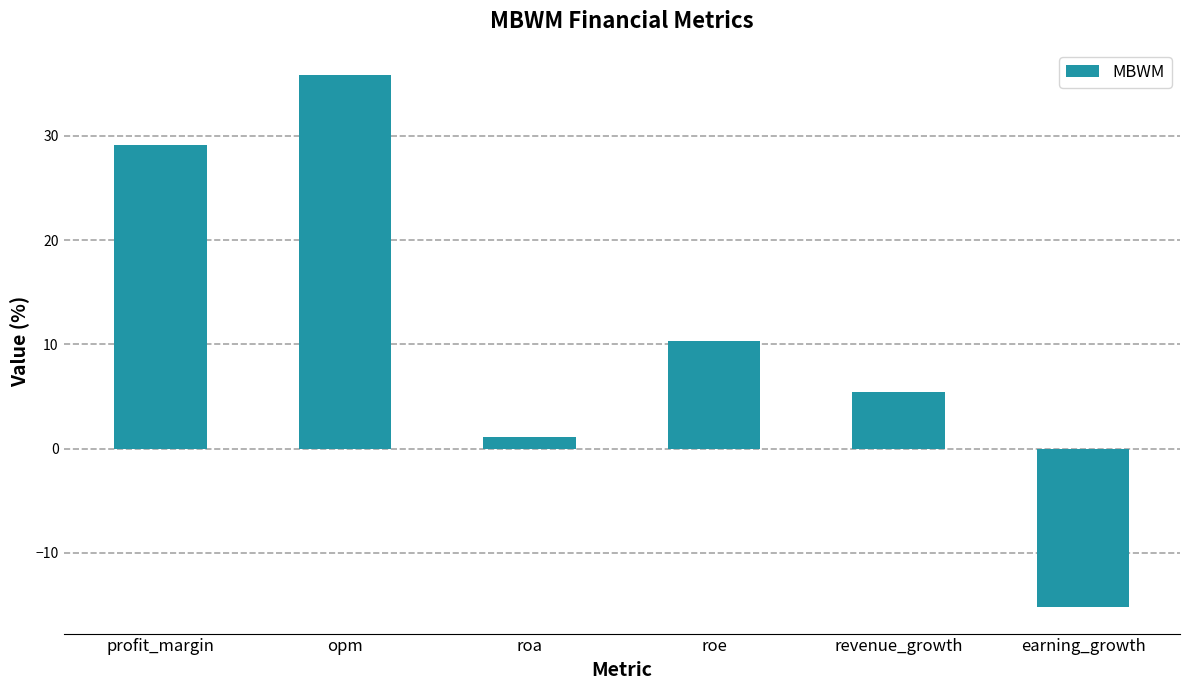

Reading left to right, what are all the values shown in this chart?

profit_margin=29.1	opm=35.8	roa=1.1	roe=10.3	revenue_growth=5.4	earning_growth=-15.2